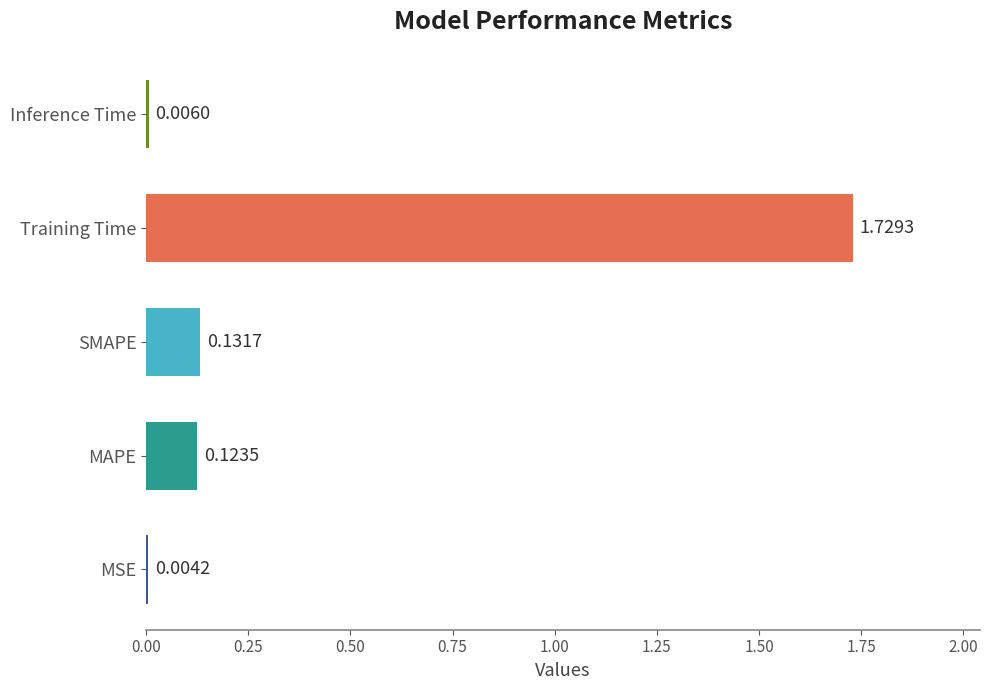

At which label is the value closest to 0?

MSE